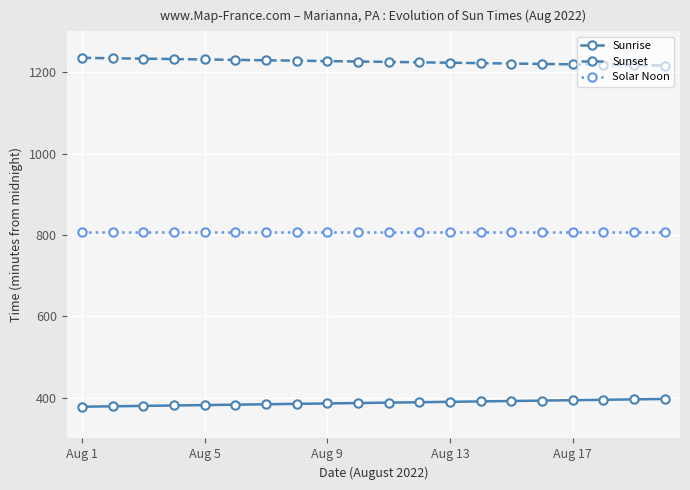

What is the average value of the Sunrise series?

388